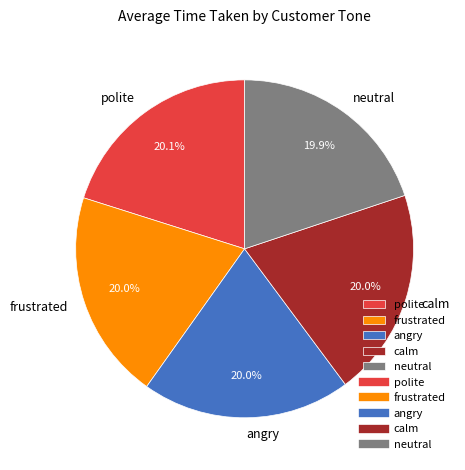

How many slices are in this pie chart?

5